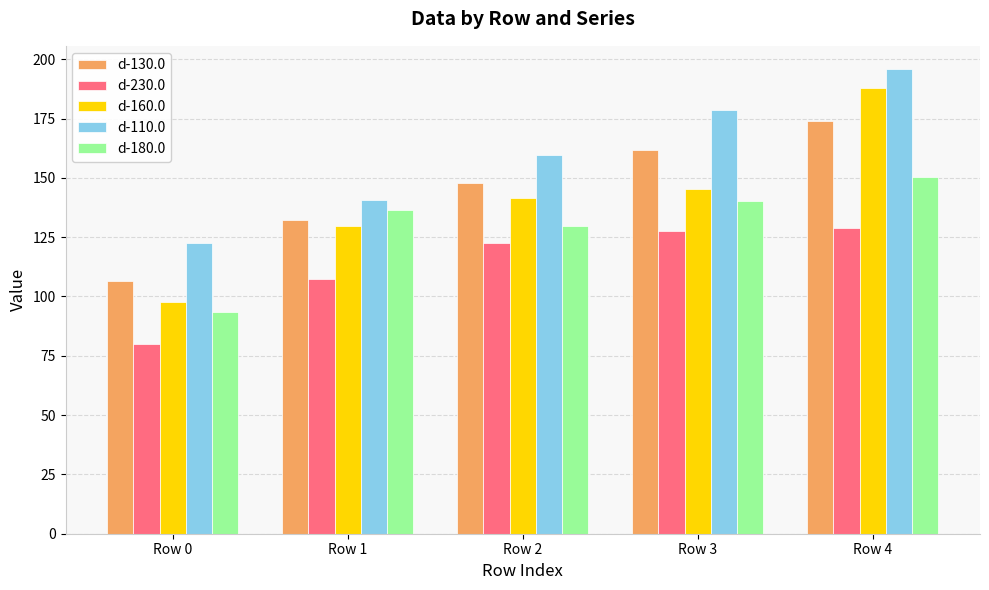

Which series has the widest spread of values?

d-160.0